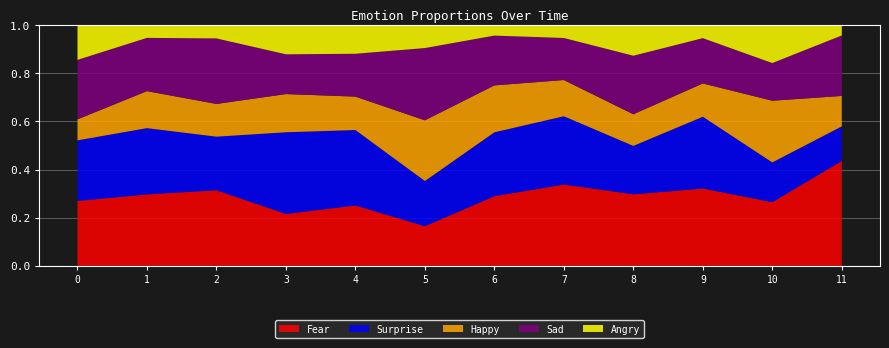

Reading right to left, transcribe all the data shown in this chart.

Fear: 11=0.4	10=0.3	9=0.3	8=0.3	7=0.3	6=0.3	5=0.2	4=0.3	3=0.2	2=0.3	1=0.3	0=0.3
Surprise: 11=0.1	10=0.2	9=0.3	8=0.2	7=0.3	6=0.3	5=0.2	4=0.3	3=0.3	2=0.2	1=0.3	0=0.3
Happy: 11=0.1	10=0.3	9=0.1	8=0.1	7=0.2	6=0.2	5=0.3	4=0.1	3=0.2	2=0.1	1=0.2	0=0.1
Sad: 11=0.3	10=0.2	9=0.2	8=0.2	7=0.2	6=0.2	5=0.3	4=0.2	3=0.2	2=0.3	1=0.2	0=0.2
Angry: 11=0.0	10=0.2	9=0.1	8=0.1	7=0.1	6=0.0	5=0.1	4=0.1	3=0.1	2=0.1	1=0.1	0=0.1